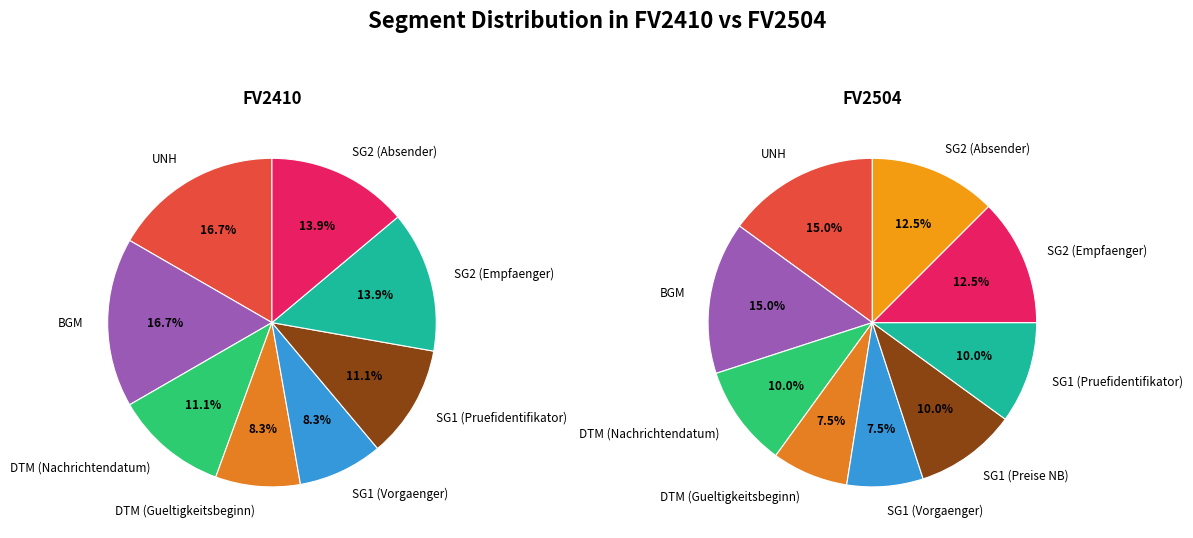

To the nearest percent, what percentage of the pie is 8?

1%